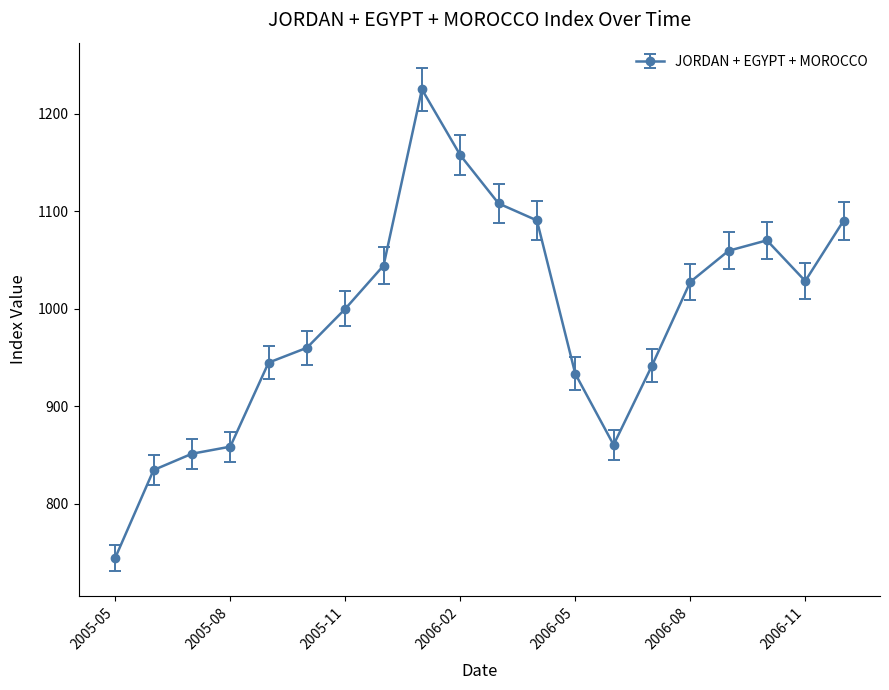

What is the maximum value shown in the chart?

1225.0